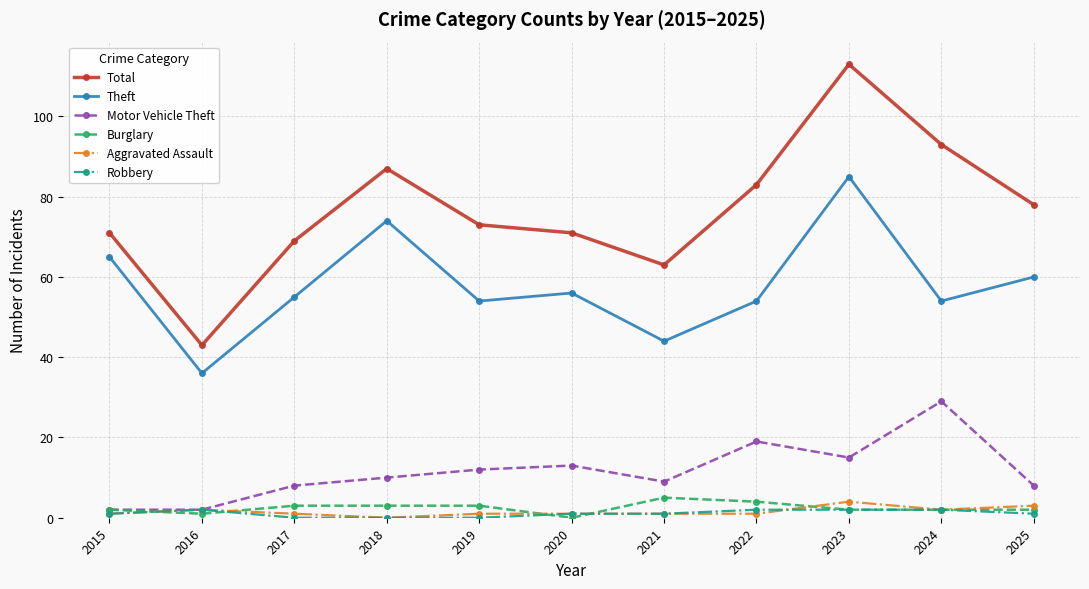

Reading left to right, list all the values displayed in this chart.

Total: 2015=71	2016=43	2017=69	2018=87	2019=73	2020=71	2021=63	2022=83	2023=113	2024=93	2025=78
Theft: 2015=65	2016=36	2017=55	2018=74	2019=54	2020=56	2021=44	2022=54	2023=85	2024=54	2025=60
Motor Vehicle Theft: 2015=2	2016=2	2017=8	2018=10	2019=12	2020=13	2021=9	2022=19	2023=15	2024=29	2025=8
Burglary: 2015=2	2016=1	2017=3	2018=3	2019=3	2020=0	2021=5	2022=4	2023=2	2024=2	2025=2
Aggravated Assault: 2015=1	2016=2	2017=1	2018=0	2019=1	2020=1	2021=1	2022=1	2023=4	2024=2	2025=3
Robbery: 2015=1	2016=2	2017=0	2018=0	2019=0	2020=1	2021=1	2022=2	2023=2	2024=2	2025=1